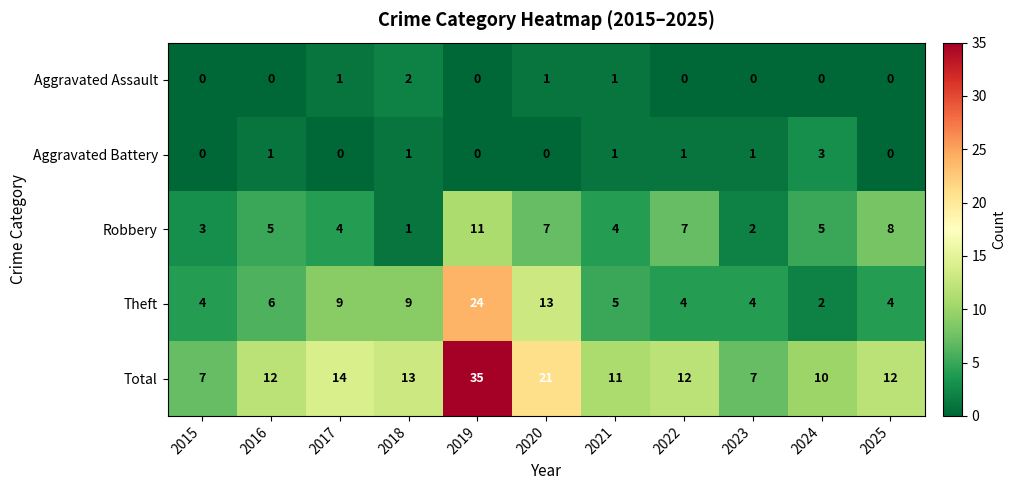

Read the Theft value at 2023.

4